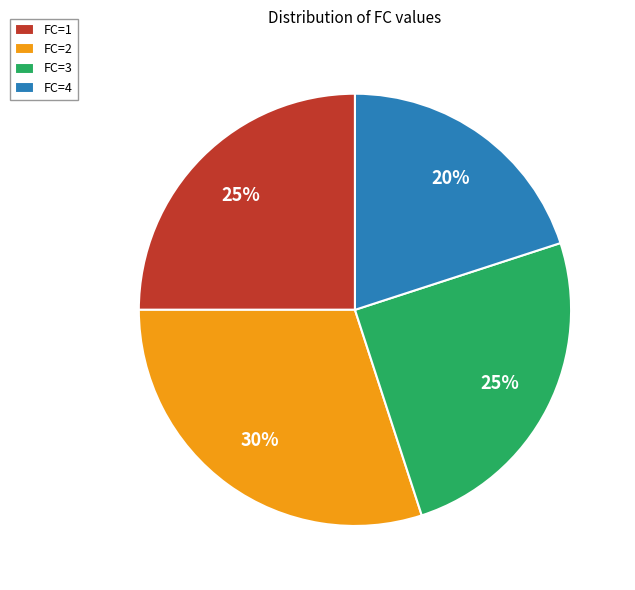

To the nearest percent, what percentage of the pie is FC=4?

20%